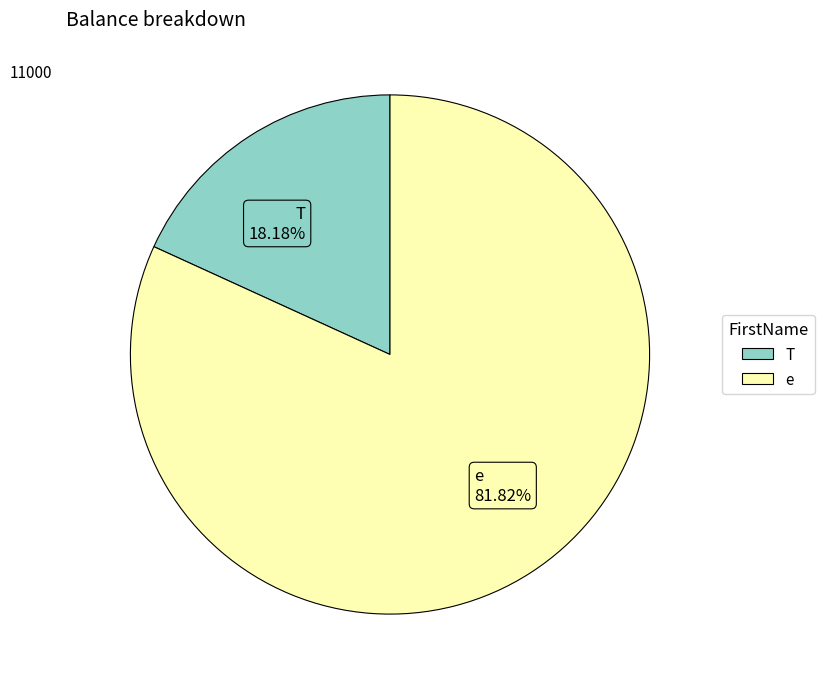

What is the ratio of the value at T to the value at e?

0.2